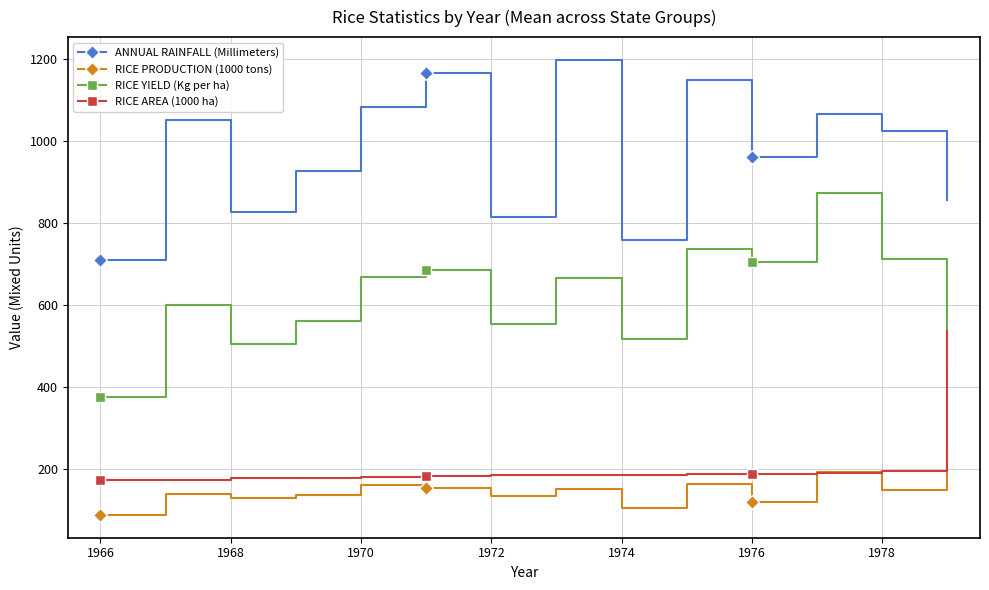

At how many categories does at least one series exceed 238?

14